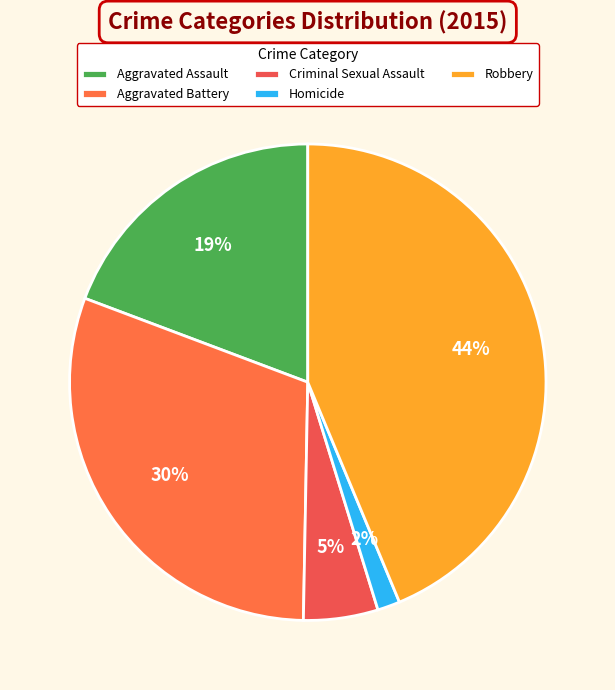

How much of the chart is everything except Criminal Sexual Assault?

94.9%